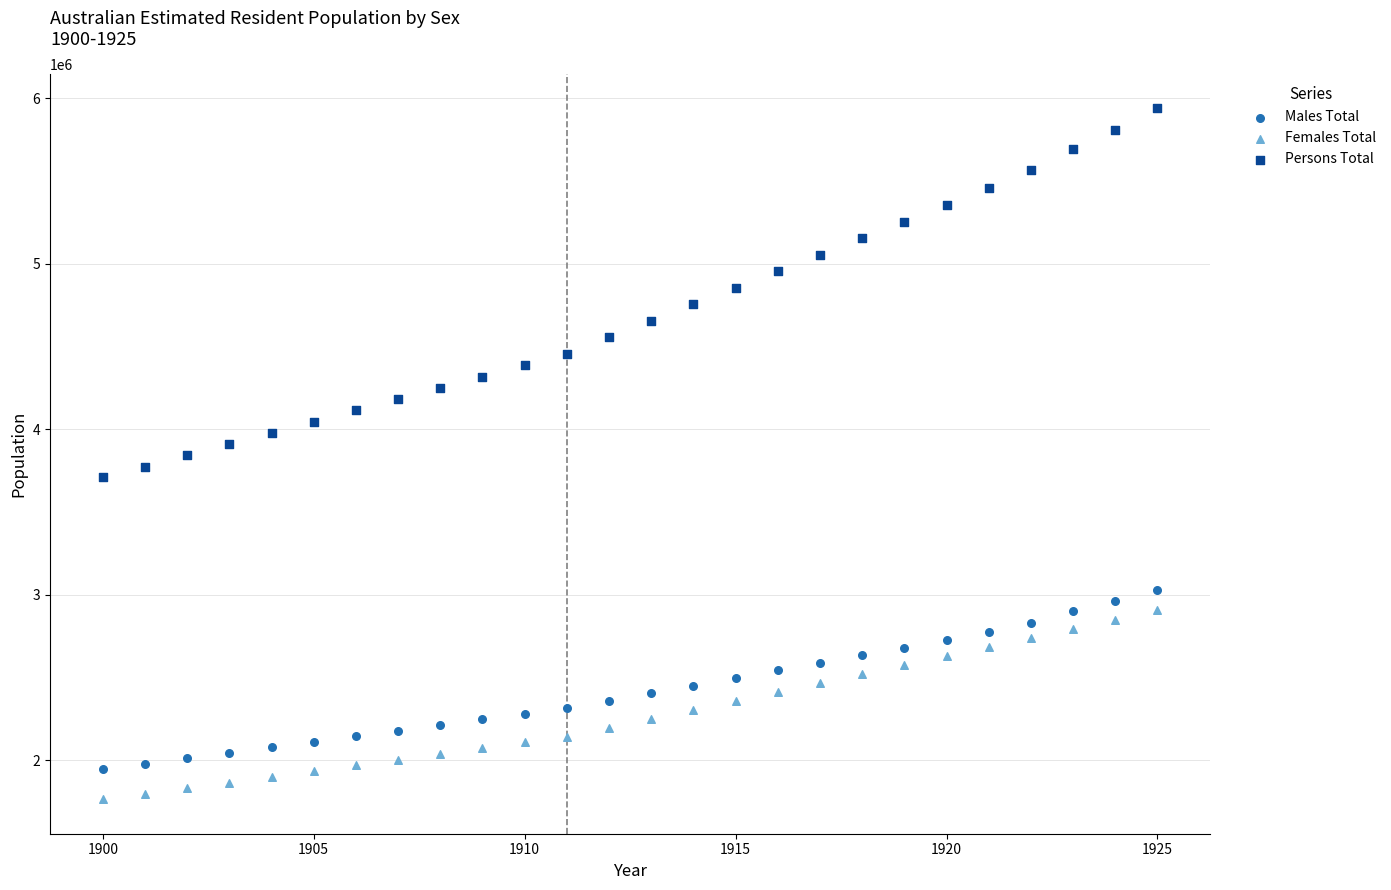

Which series reaches the maximum Y coordinate?

Persons Total